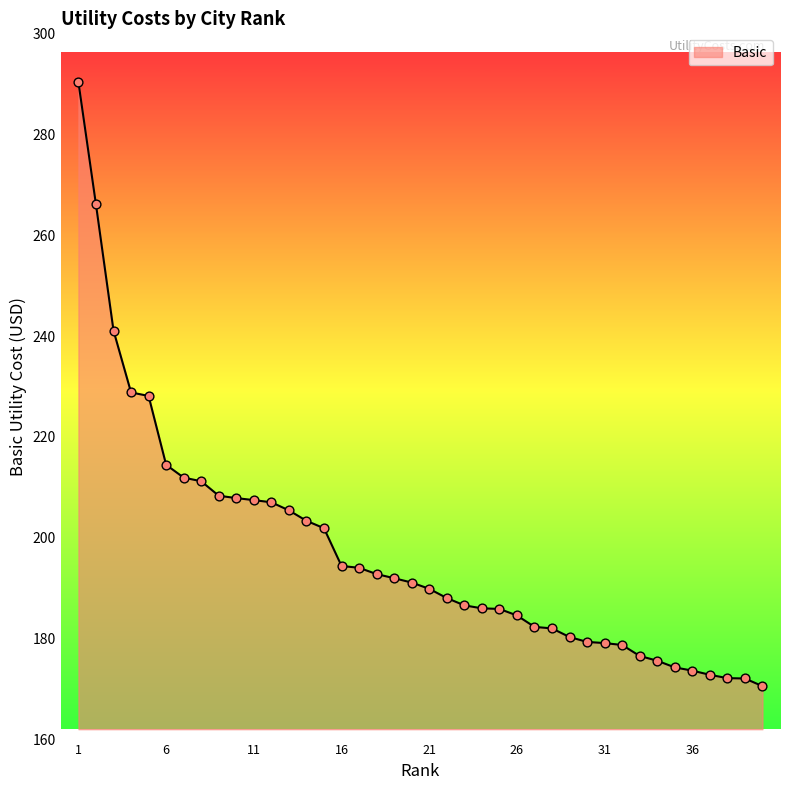

What is the smallest value displayed?

170.6